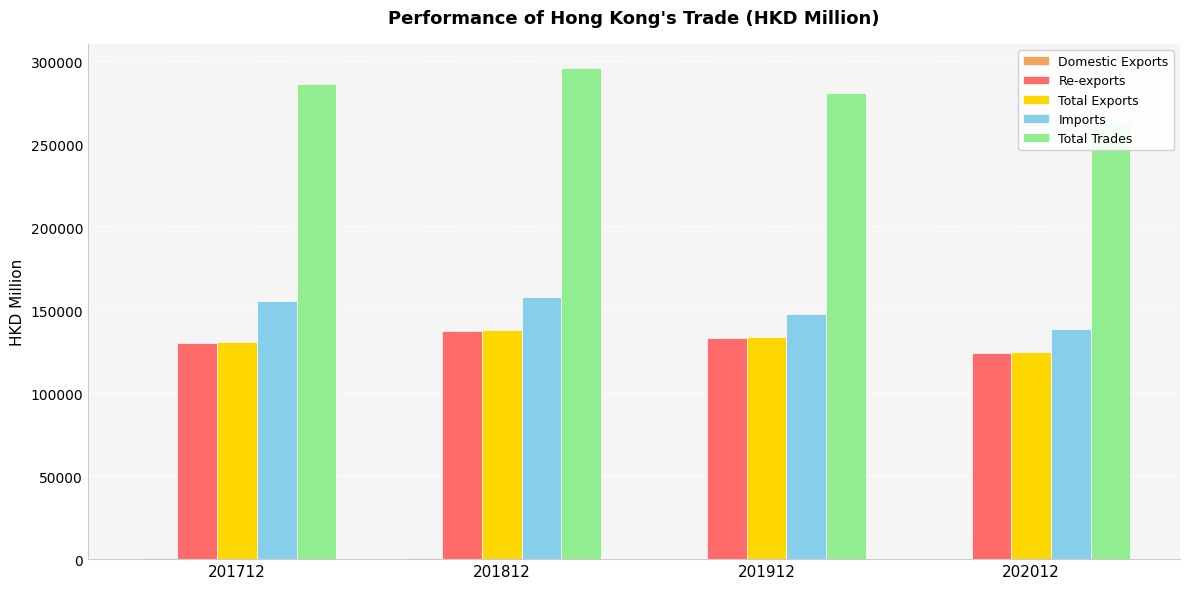

What is the value of the Re-exports bar at the 3rd from the left?

133332.9